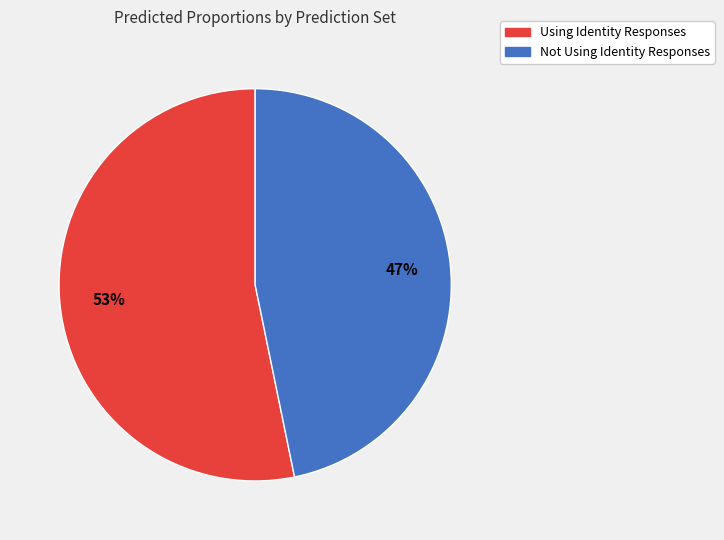

True or false: Not Using Identity Responses accounts for 39% of the total.

False